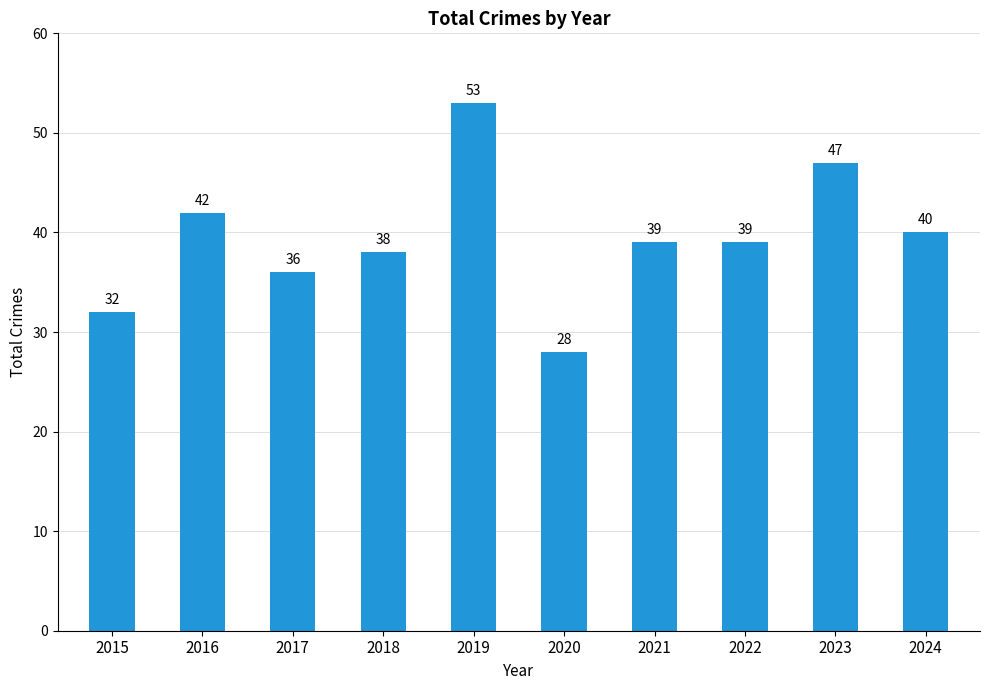

What is the change in value from 2017 to 2021?

+3